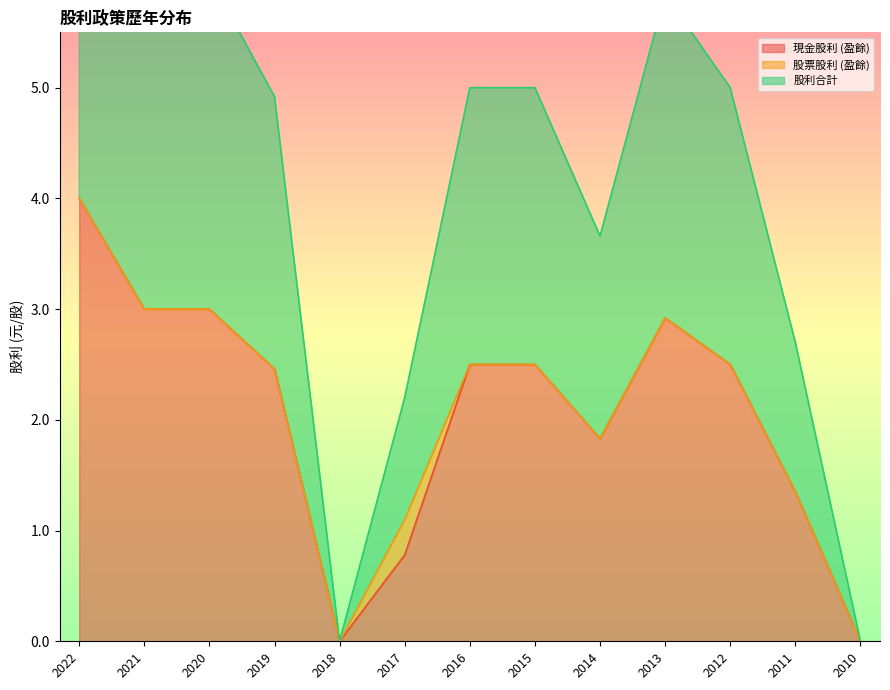

Is it true that 現金股利 (盈餘) equals 3.0 at 2021?

True